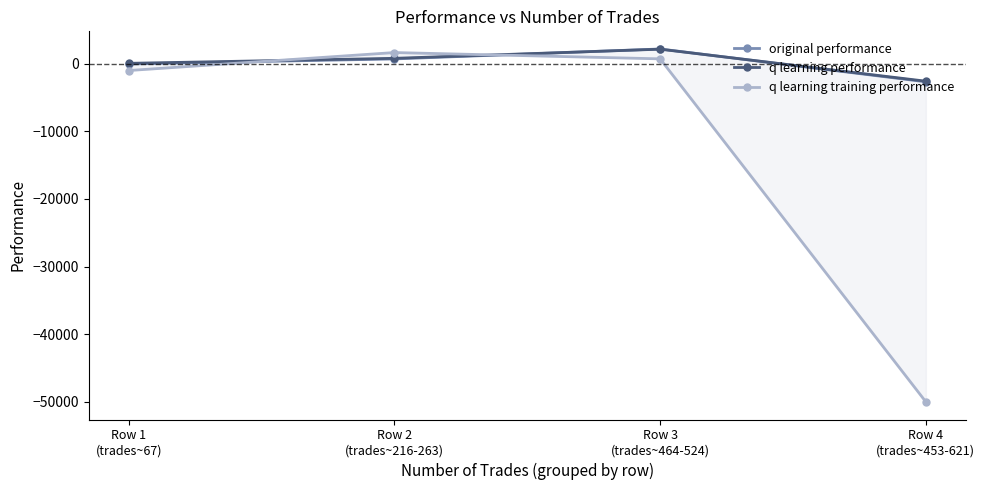

What is the maximum value shown in the chart?

2147.4